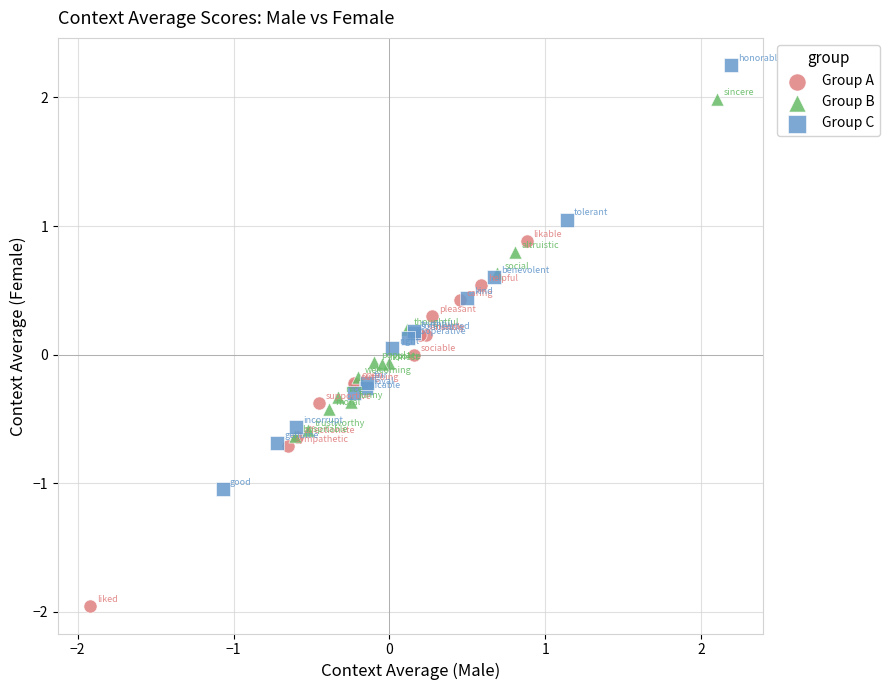

Which series reaches the maximum Y coordinate?

Group C